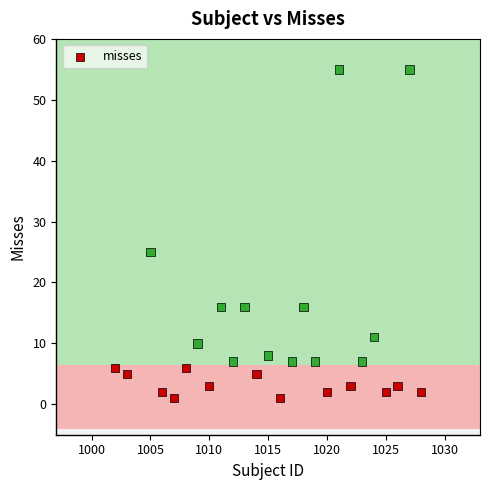

What is the range of X values (max minus min)?

26